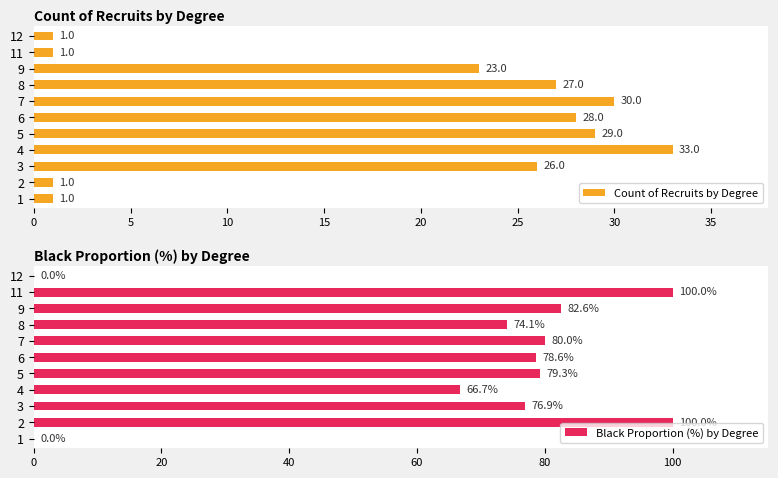

What is the maximum value for Count of Recruits by Degree?

33